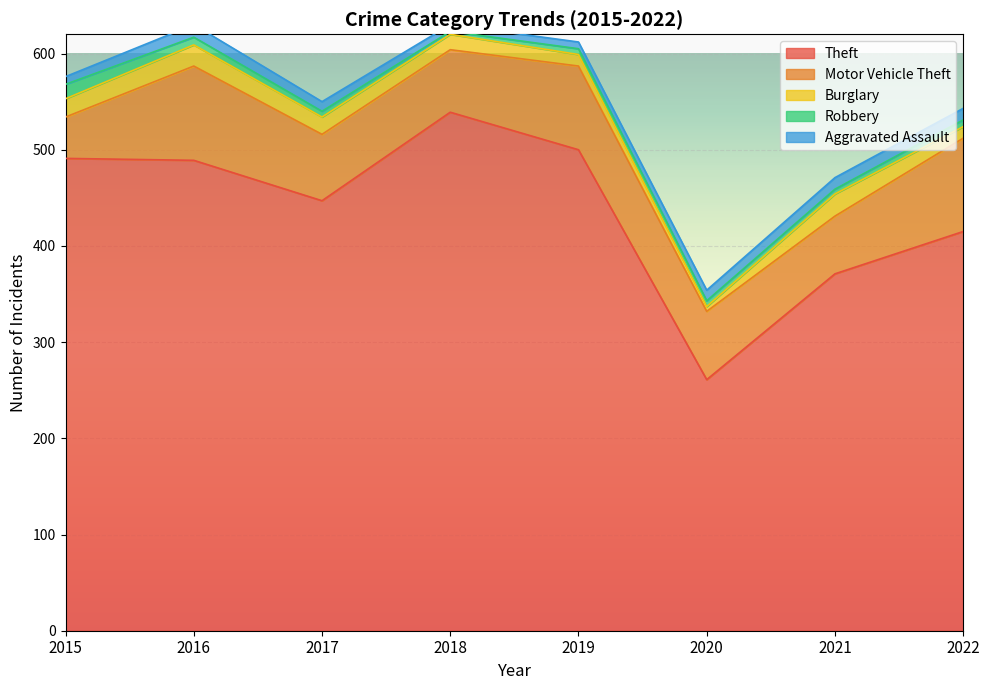

The value of Motor Vehicle Theft at 2021 is 34. True or false?

False